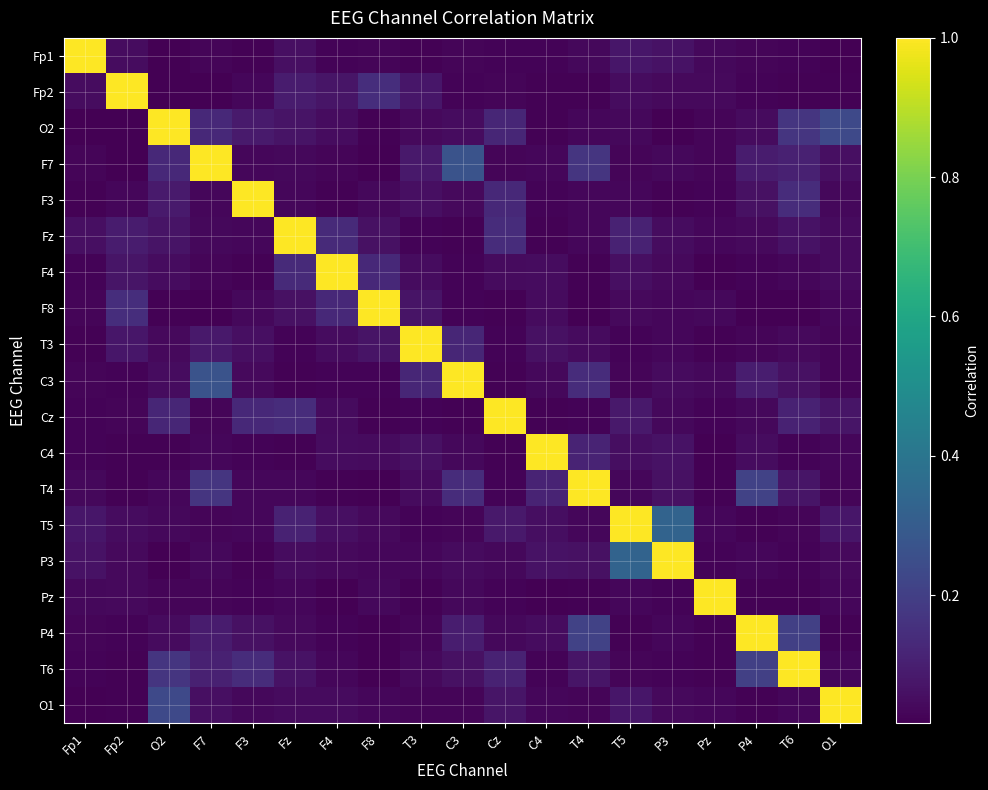

Which category has the highest value in the Pz series?

Pz